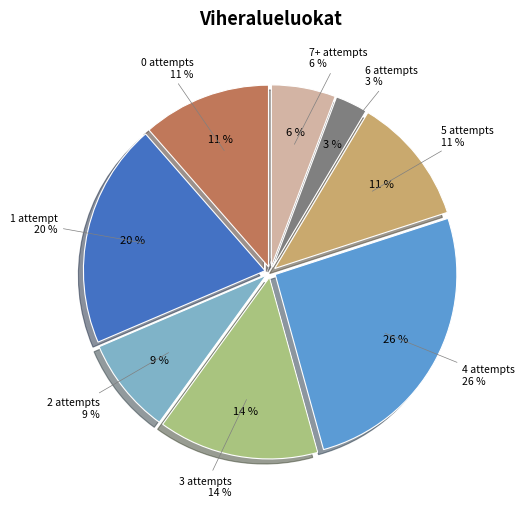

To the nearest percent, what percentage of the pie is giveUpAttempts_1?

20%